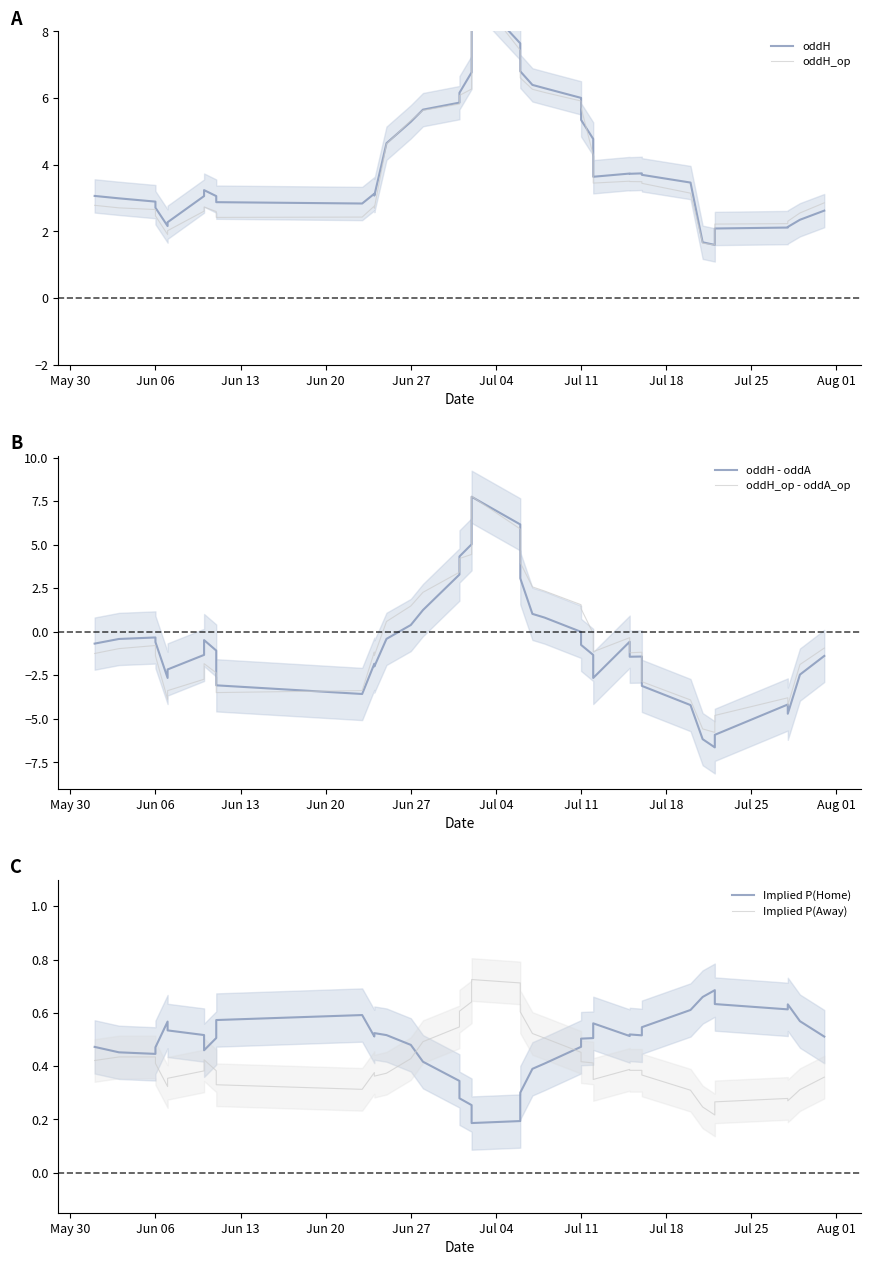

Where does the oddH series first go above 3?

May 30